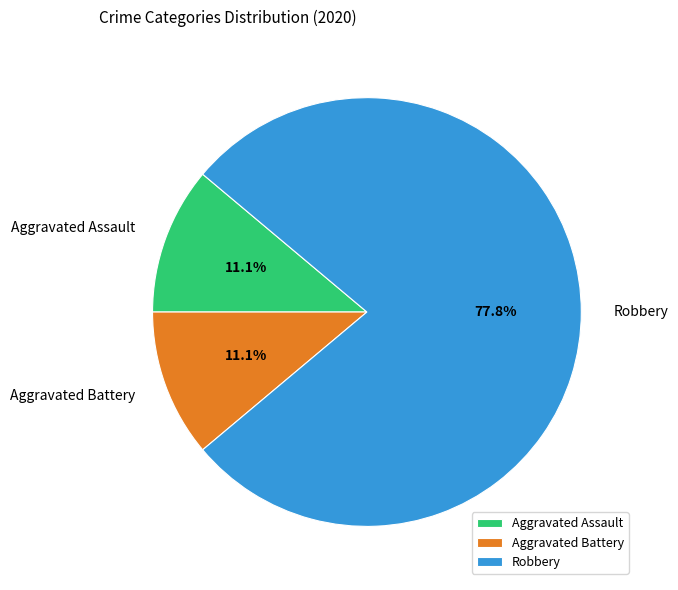

To the nearest percent, what percentage of the pie is Aggravated Battery?

11%